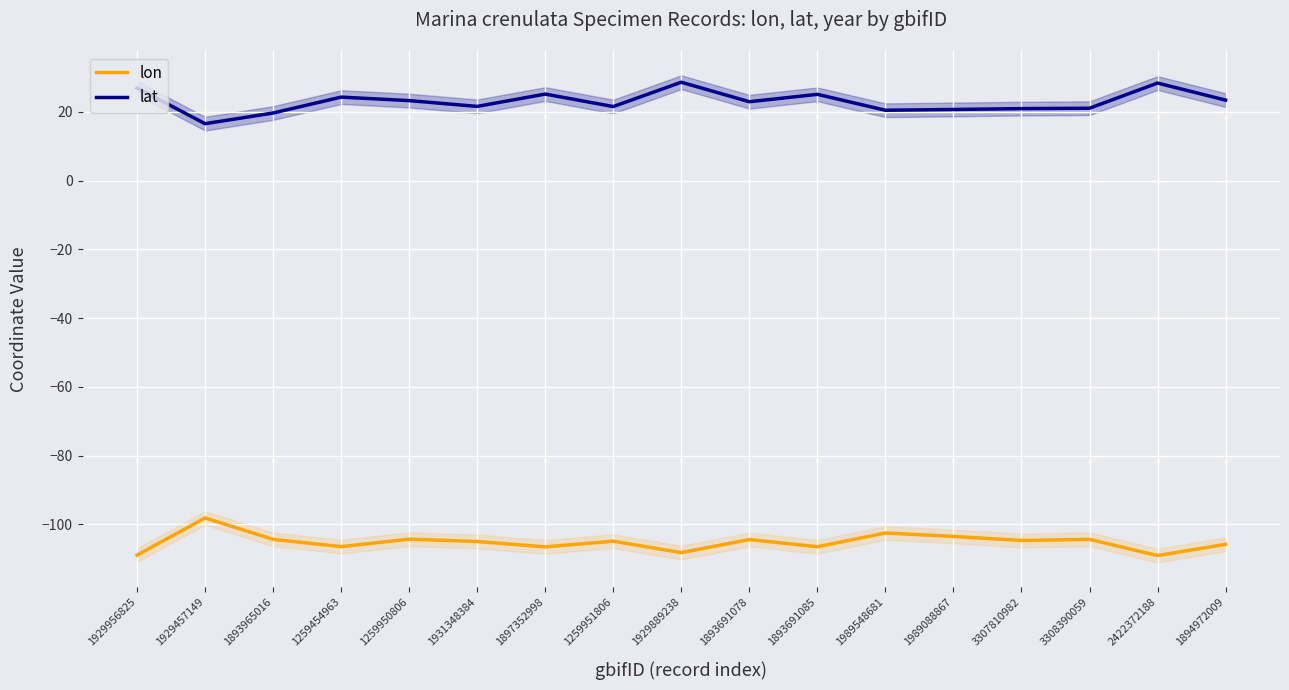

What position from the right is 1897352998?

11